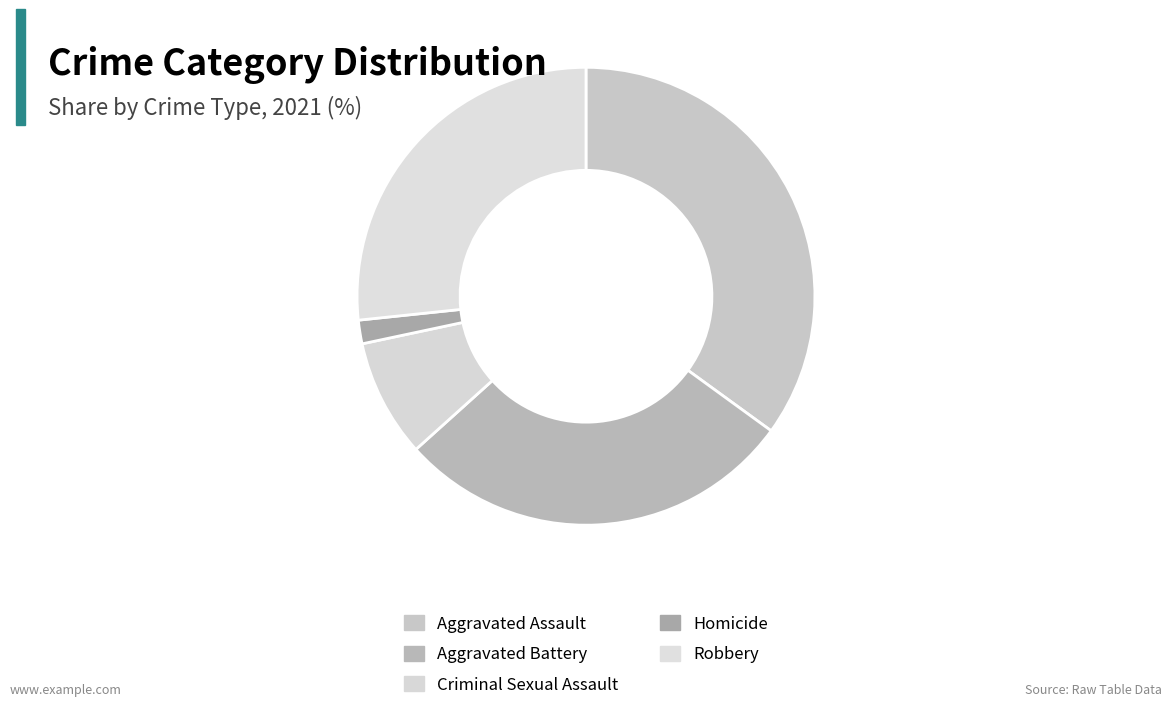

What is the ratio of the value at Robbery to the value at Homicide?

16.0